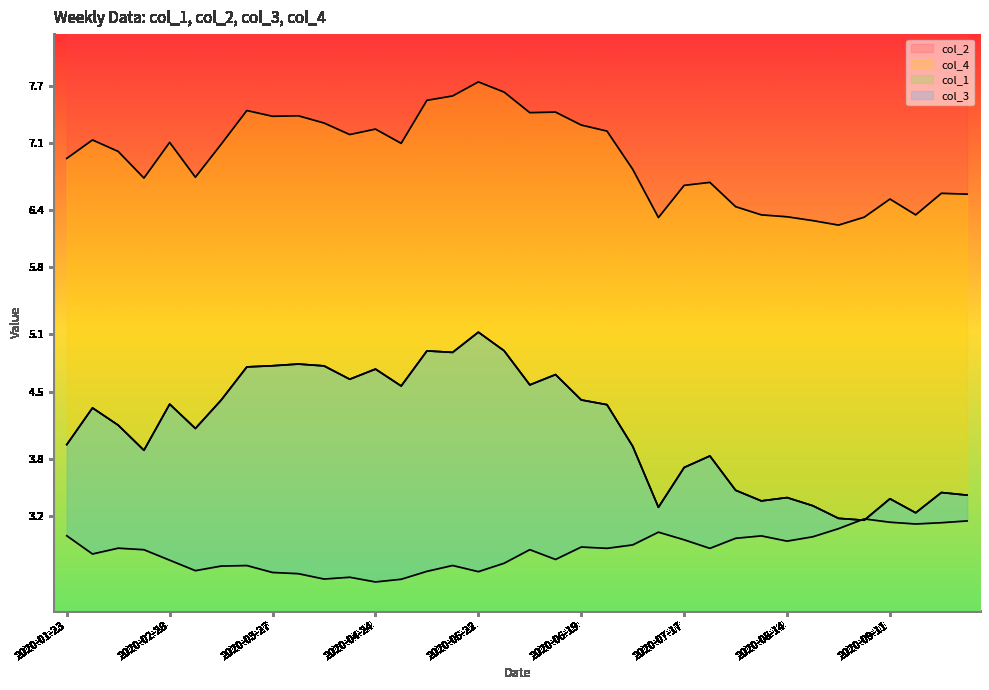

Which series changed the most between 2020-04-10 and 2020-07-03?

col_4